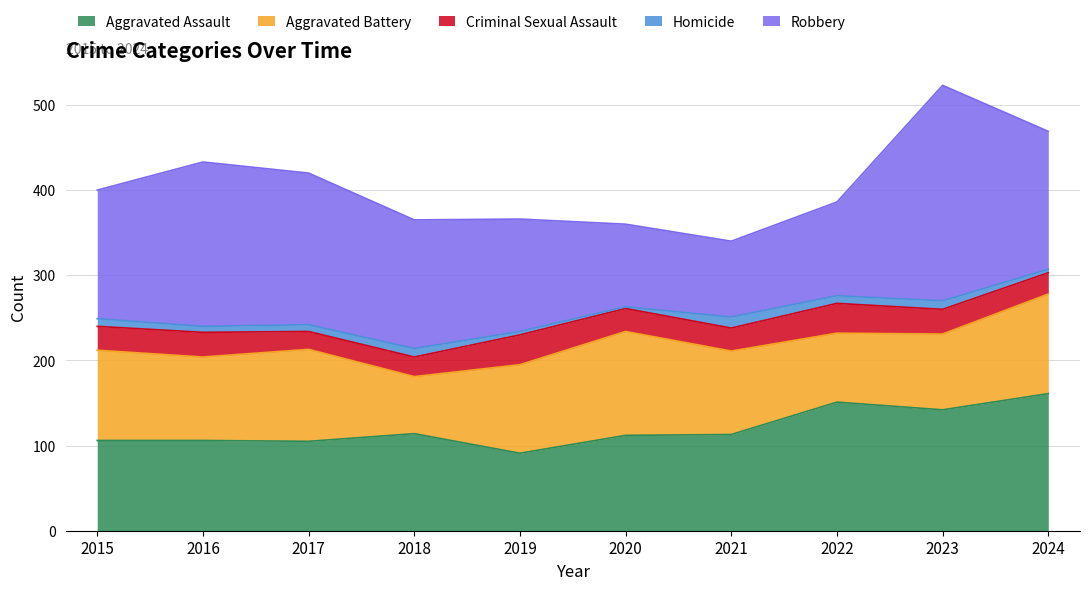

What is the difference between the second highest and minimum values in the Aggravated Assault series?

60